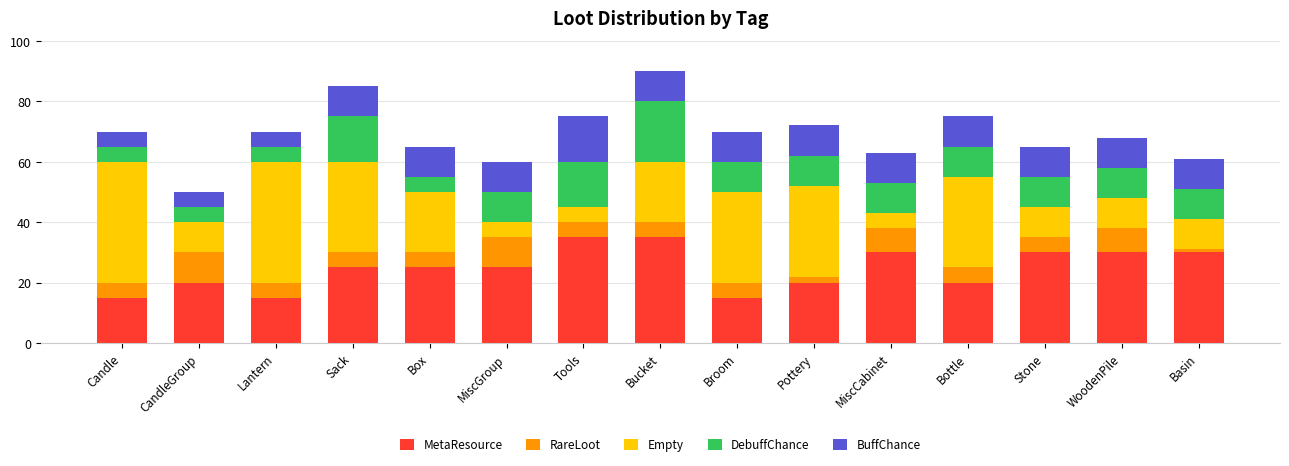

The value of MetaResource at Bucket is 35. True or false?

True